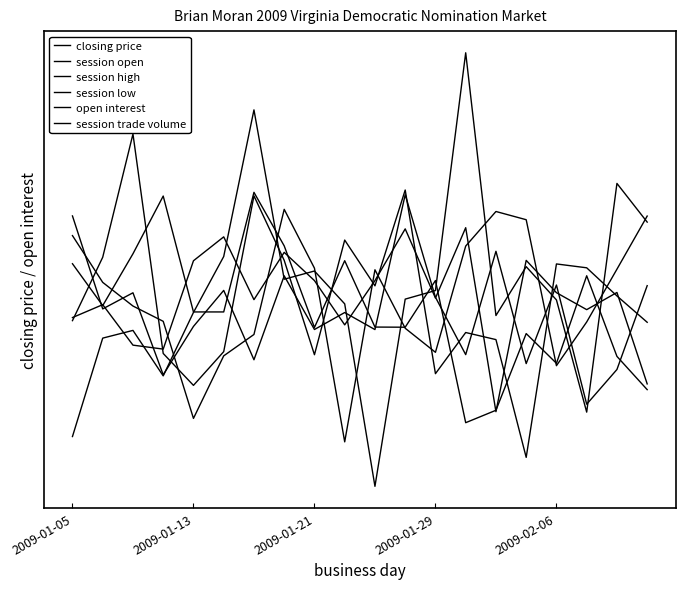

True or false: session high has more than 1 points higher than both neighbors.

True